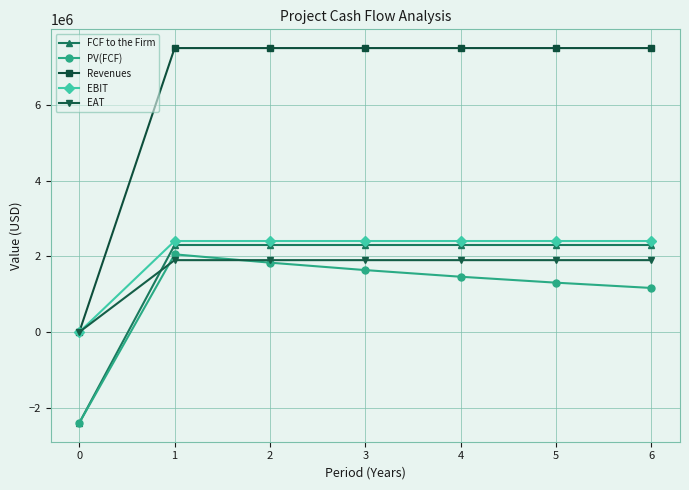

How many times do EAT and PV(FCF) cross each other?

2